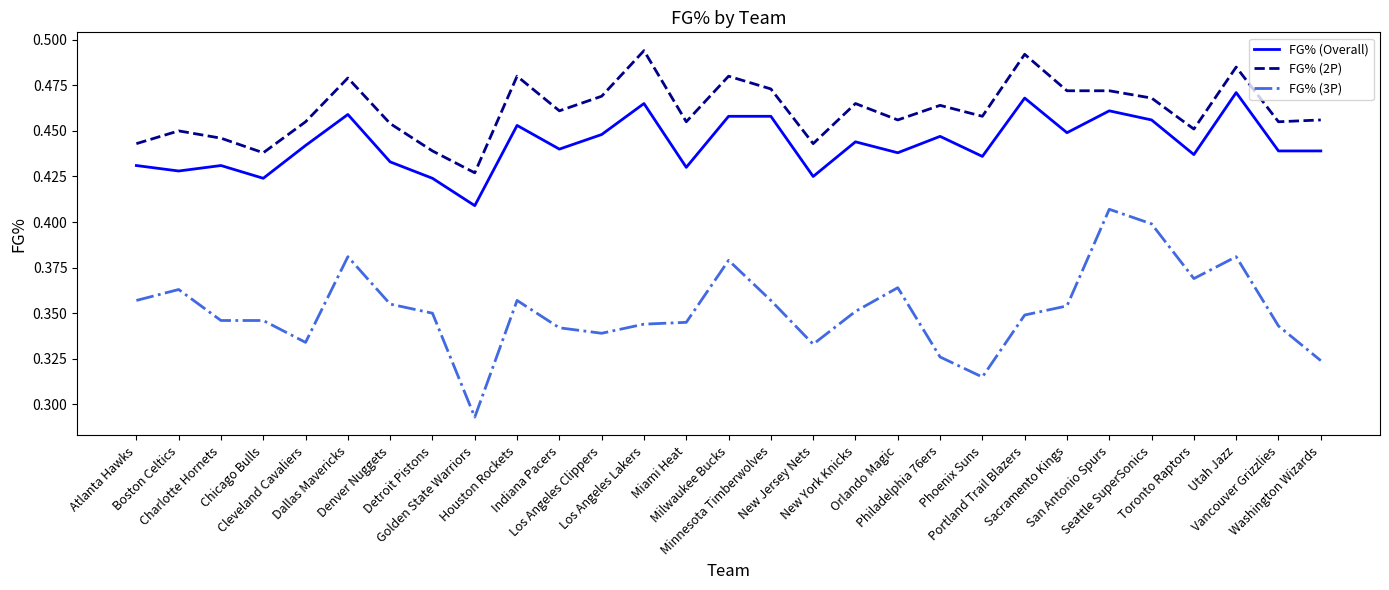

Which series has the widest spread of values?

FG% (3P)